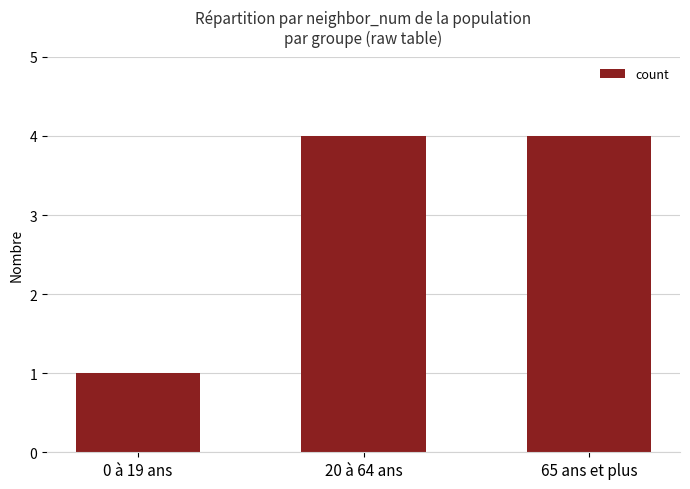

The chart shows a value of 0 at 0 à 19 ans. True or false?

False